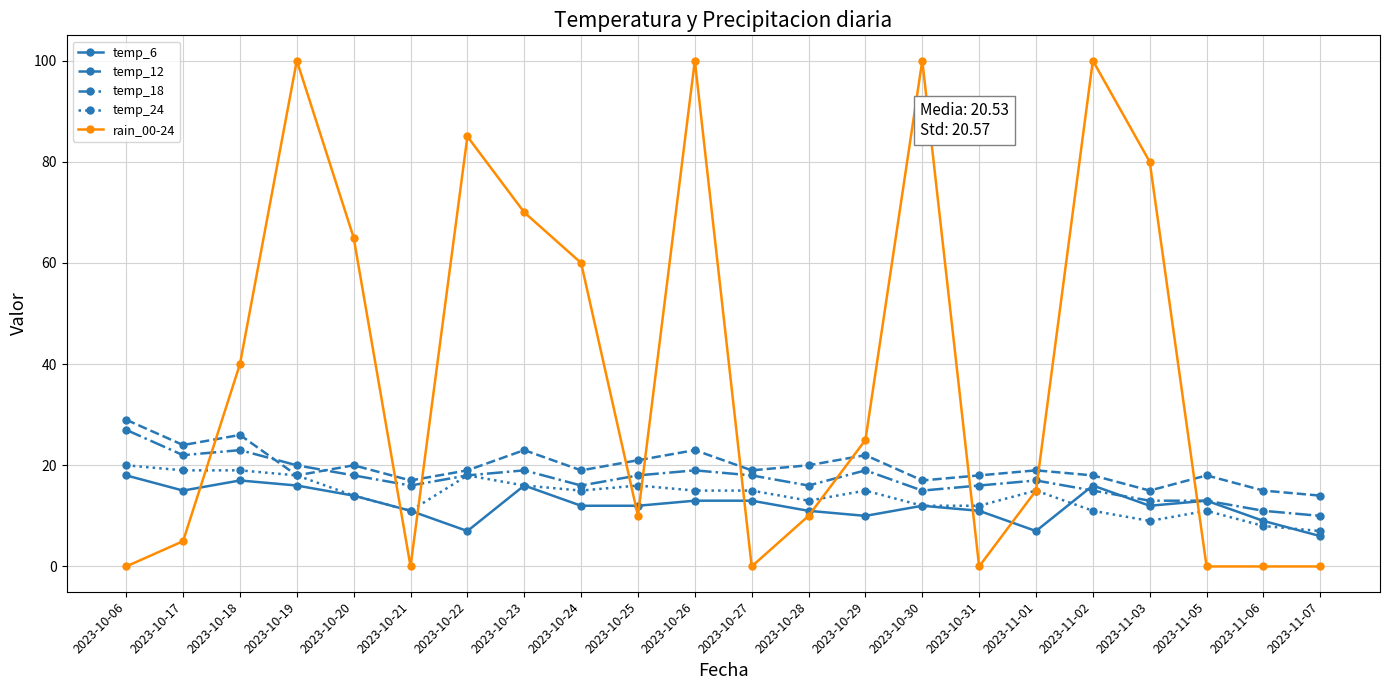

Is this an area chart (filled region under the line)?

No